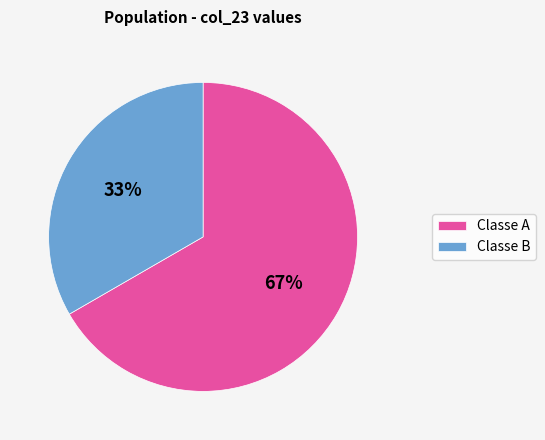

Is there a majority slice in this chart?

Yes